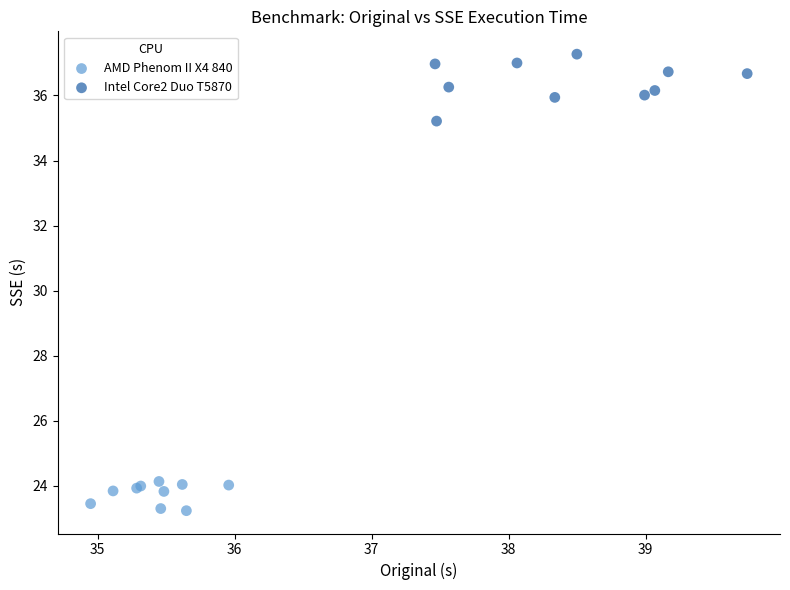

Which series reaches the maximum Y coordinate?

Intel Core2 Duo T5870